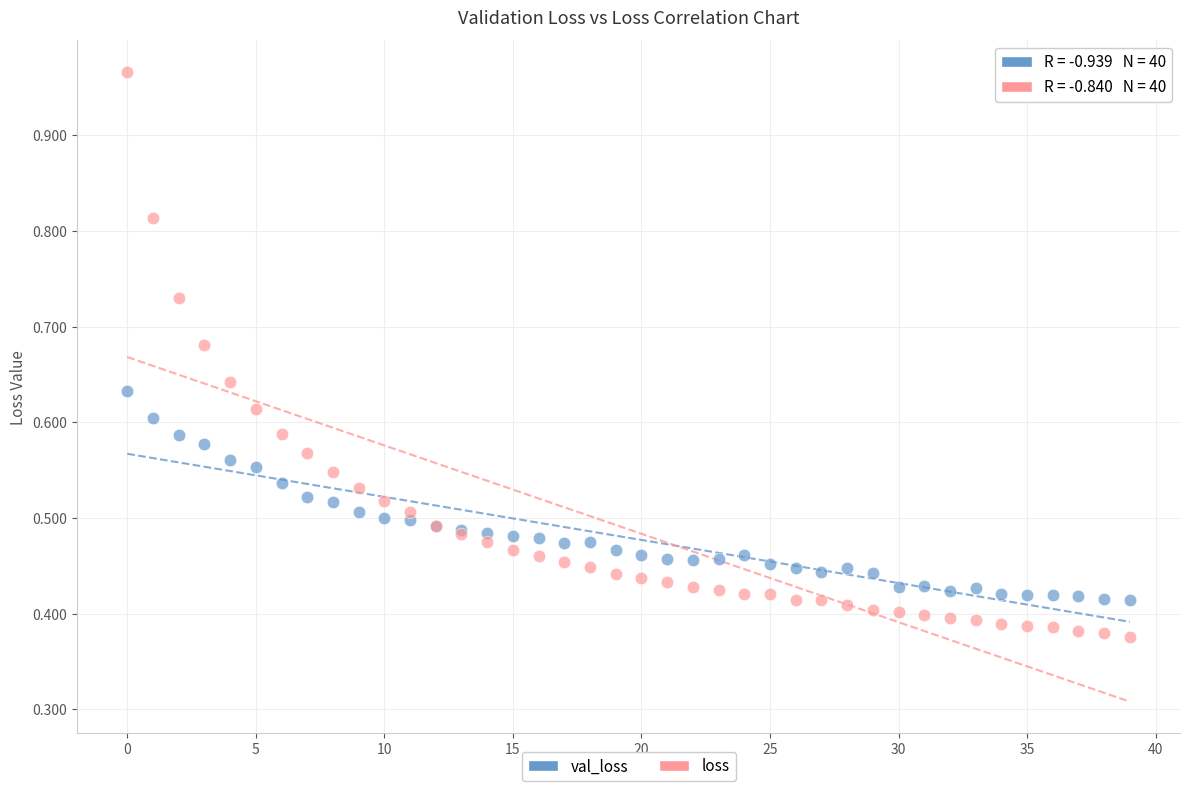

Which series contains the highest Y value?

loss